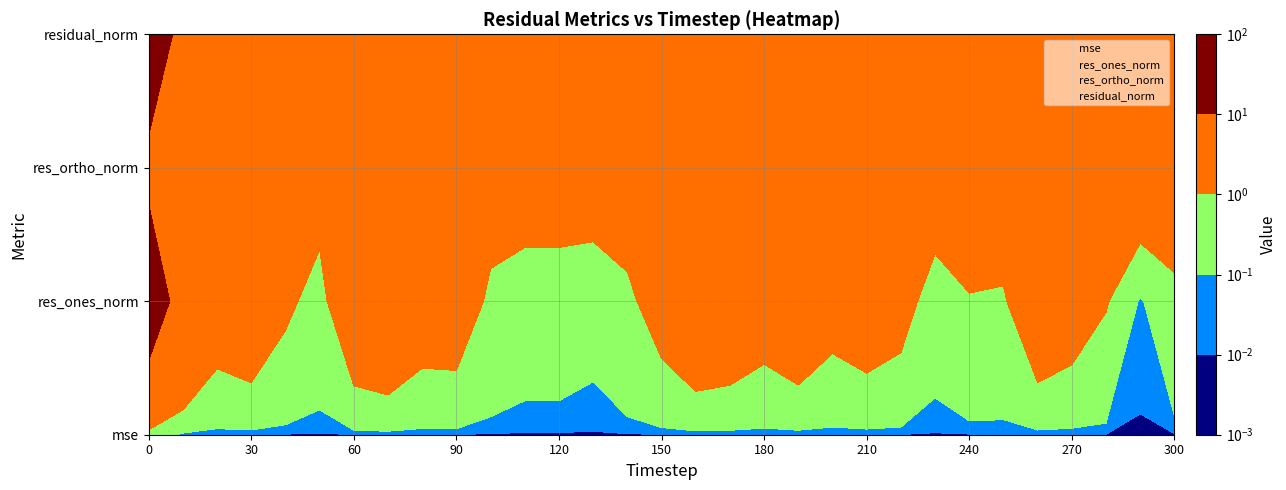

At how many categories does at least one series exceed 2?

31